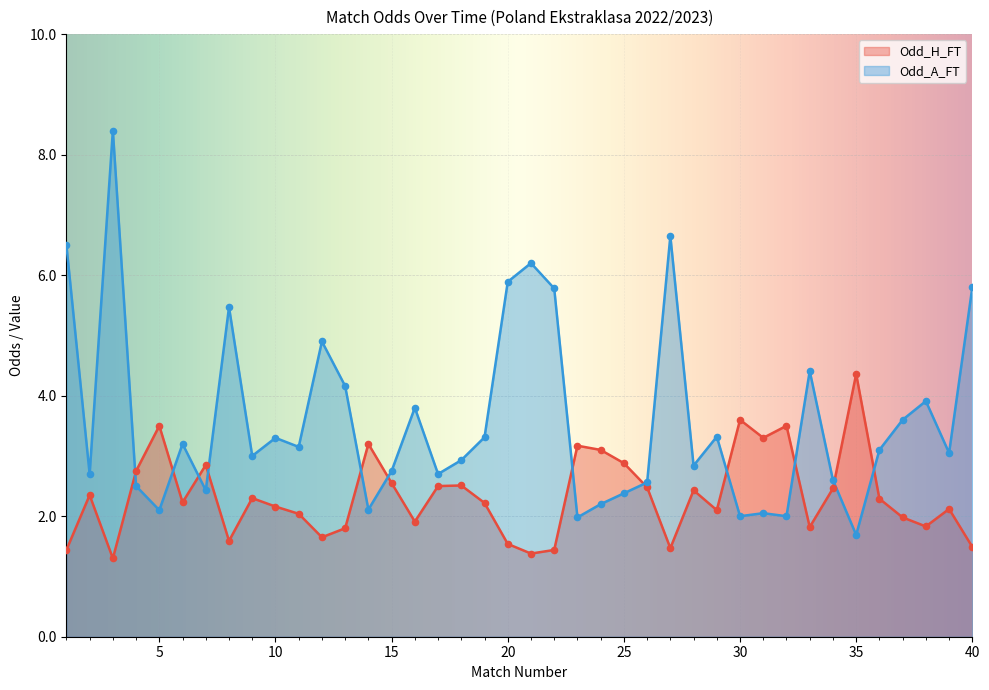

Which series reaches the maximum Y coordinate?

Odd_A_FT